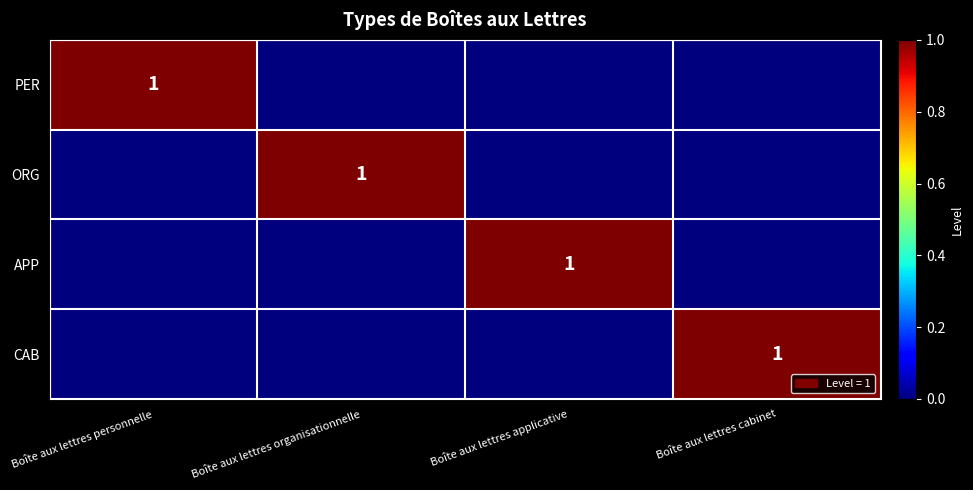

True or false: PER has a value of 1 at Boîte aux lettres applicative.

False